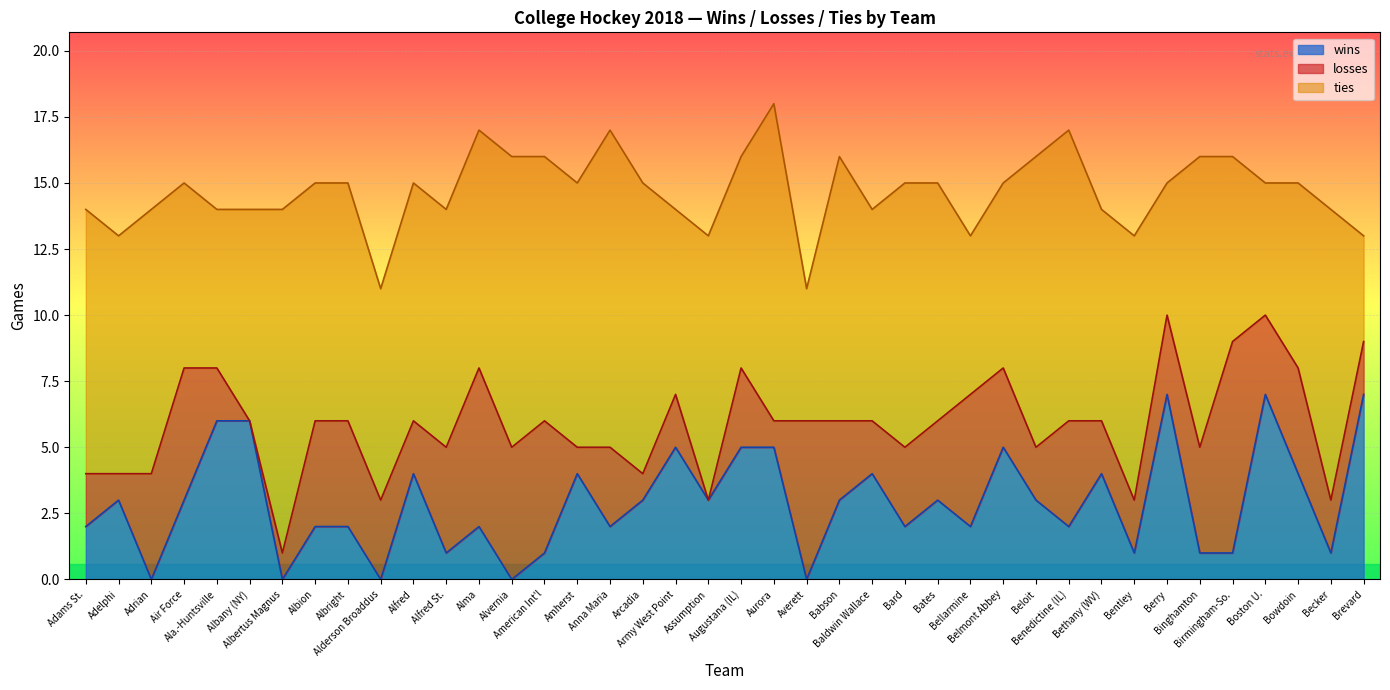

What is the value of the ties point at the 33rd from the left?

10